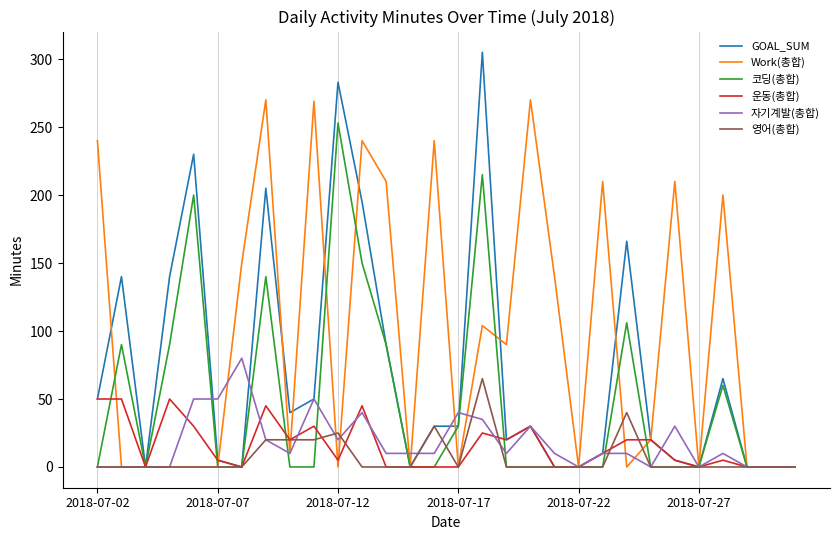

List the series in order of their peak value, highest first.

GOAL_SUM, Work(총합), 코딩(총합), 자기계발(총합), 영어(총합), 운동(총합)